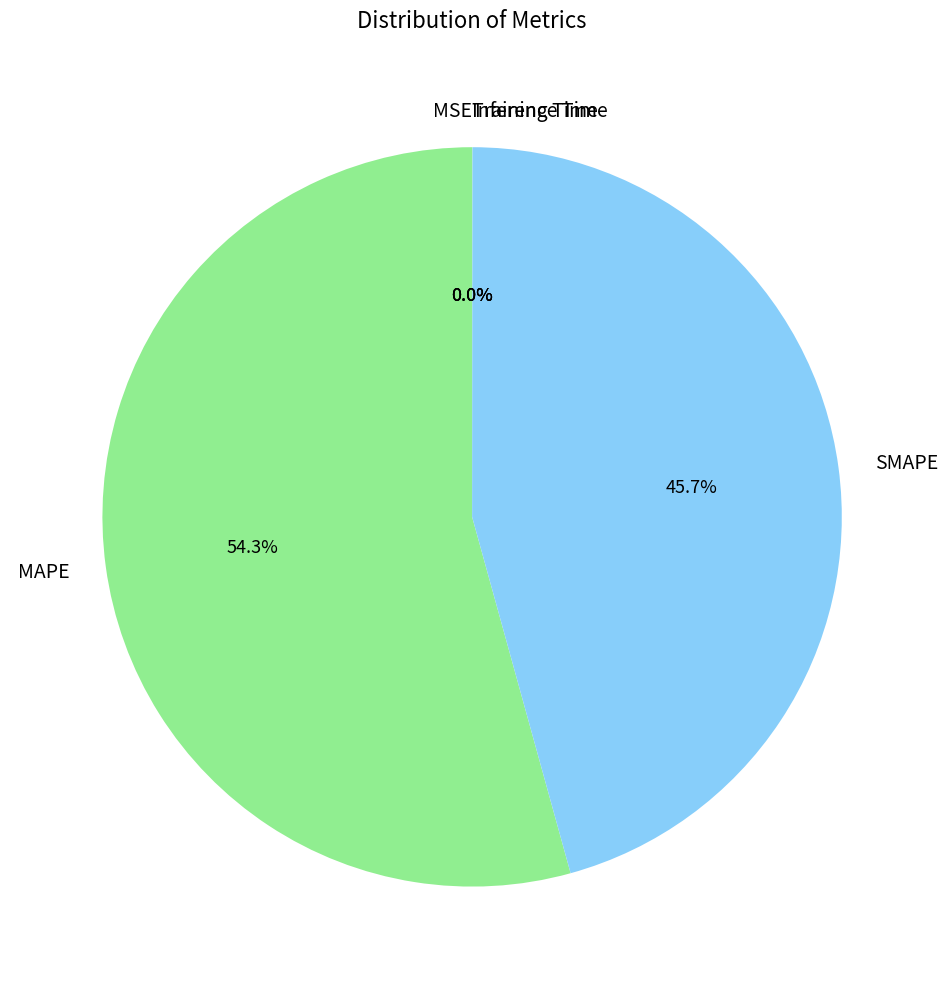

What is the largest slice in the pie chart?

MAPE